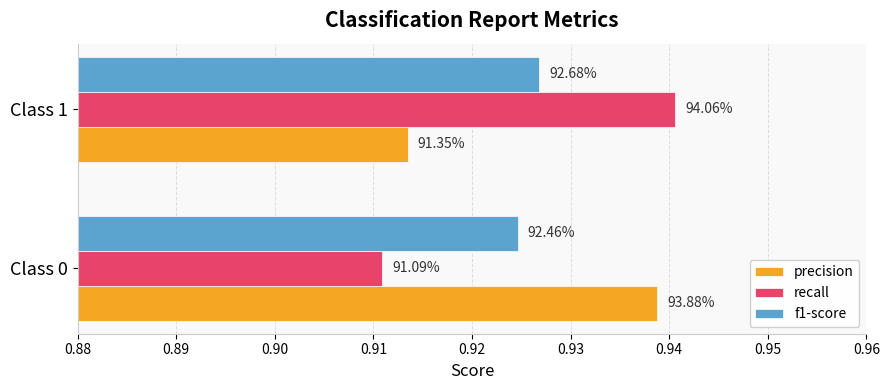

What is the minimum value shown in the chart?

0.9